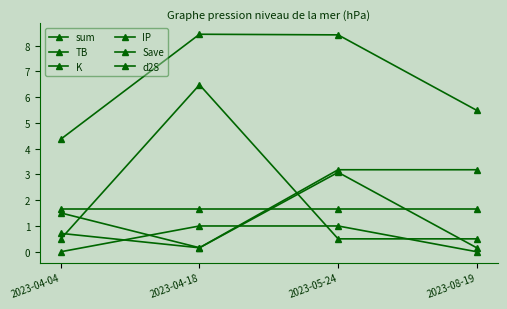

Between which two adjacent categories do Save and K first intersect?

2023-04-04 and 2023-04-18